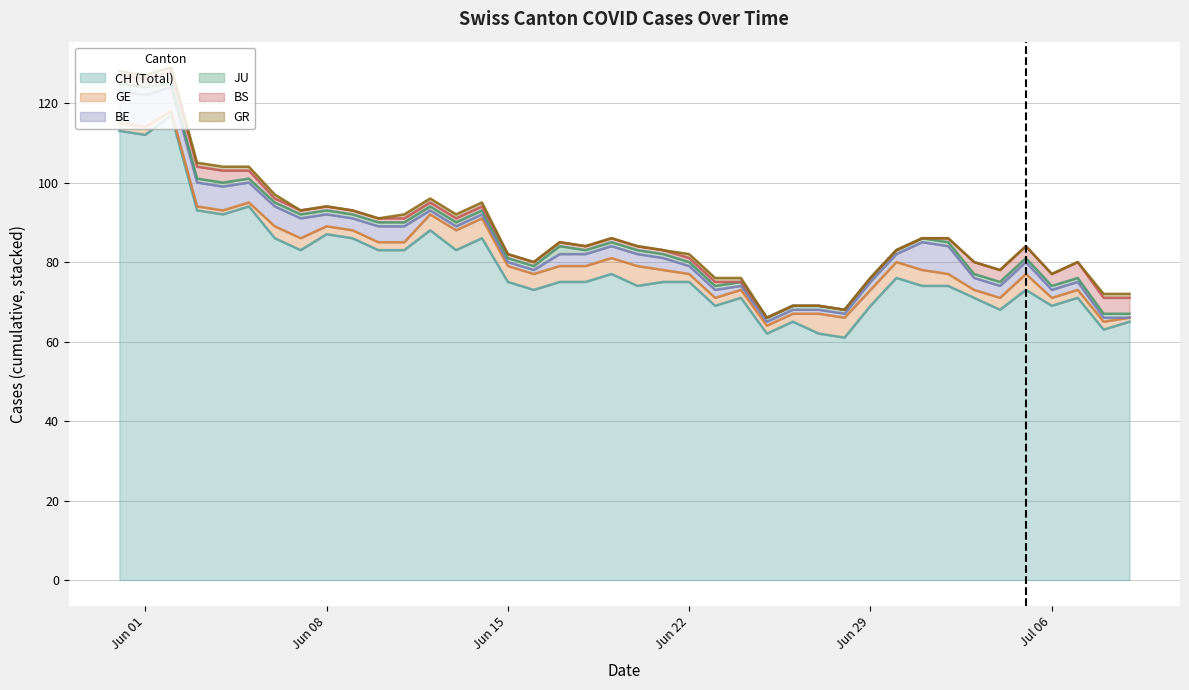

How many lines are shown in the chart?

6